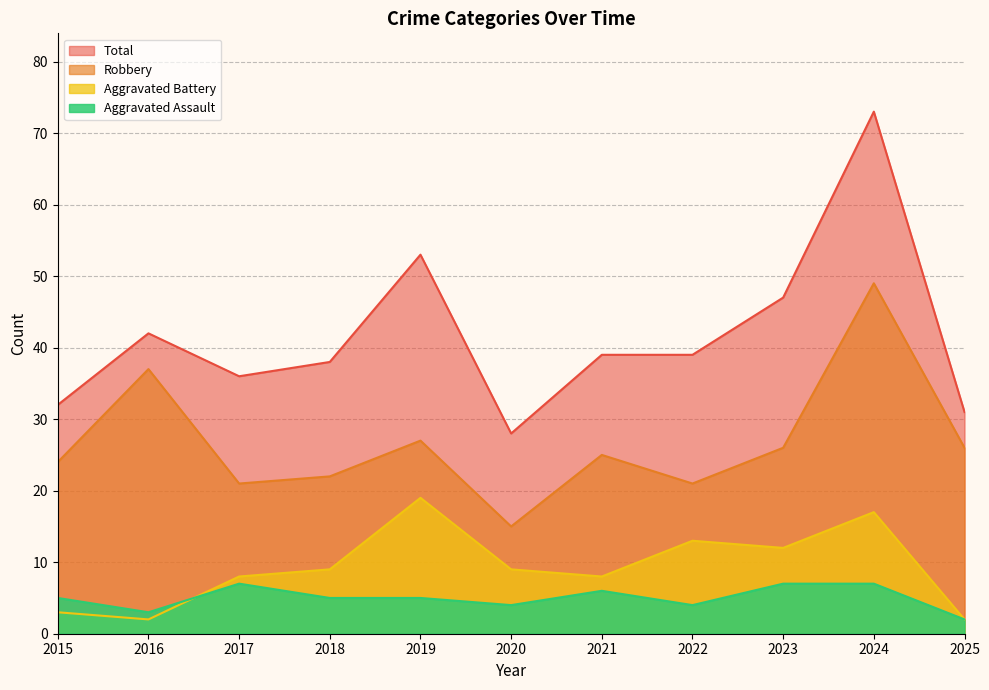

At 2023, list the series in order from smallest to largest.

Aggravated Assault, Aggravated Battery, Robbery, Total